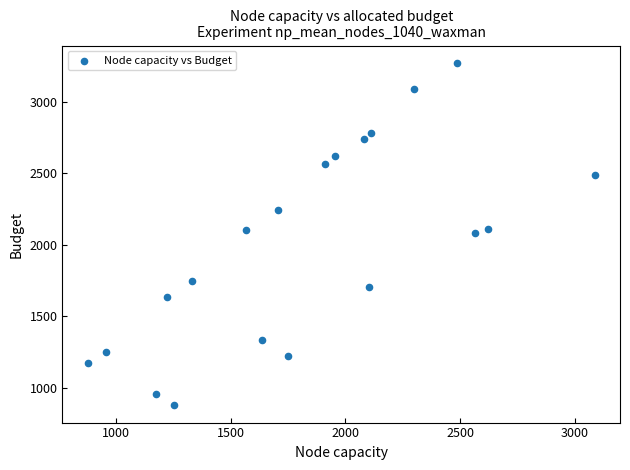

What is the range of X values (max minus min)?

2211